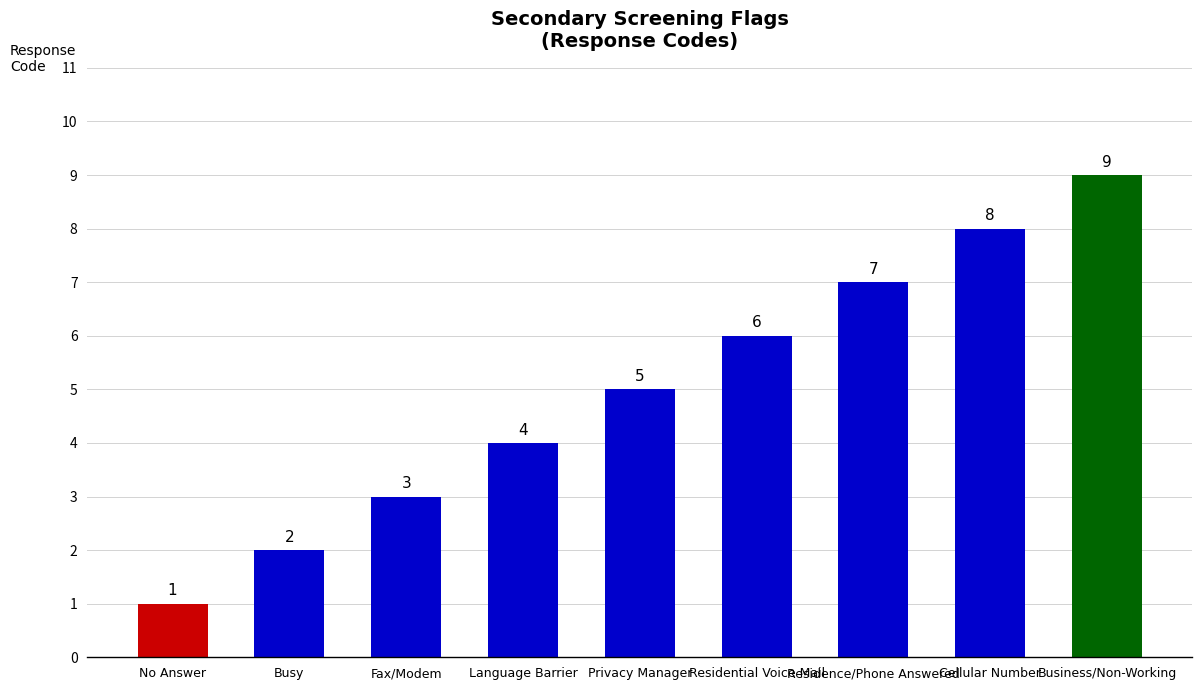

Approximately how many times larger is the value at Privacy Manager compared to No Answer?

5.0